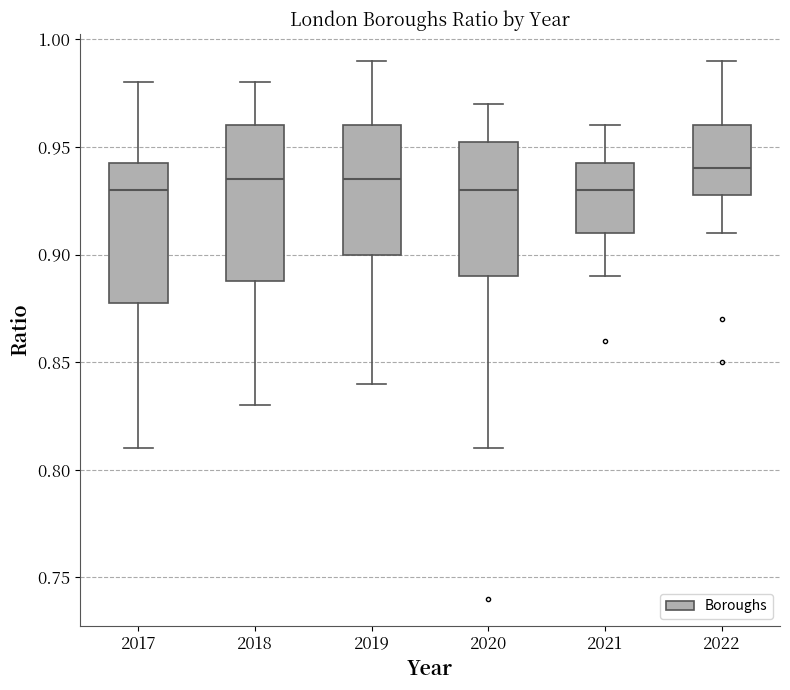

Where is the upper edge of the box at x = 2021 on the y-axis? The values are not printed on the chart, so give them approximately, as read against the axis.

0.945